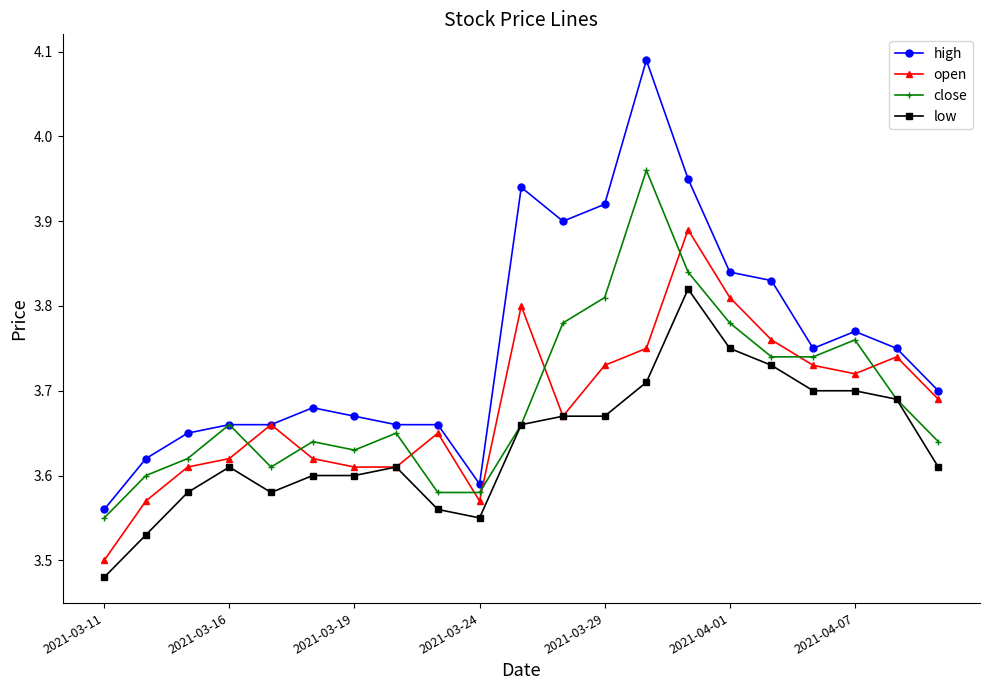

Which series has the largest total across all categories?

high